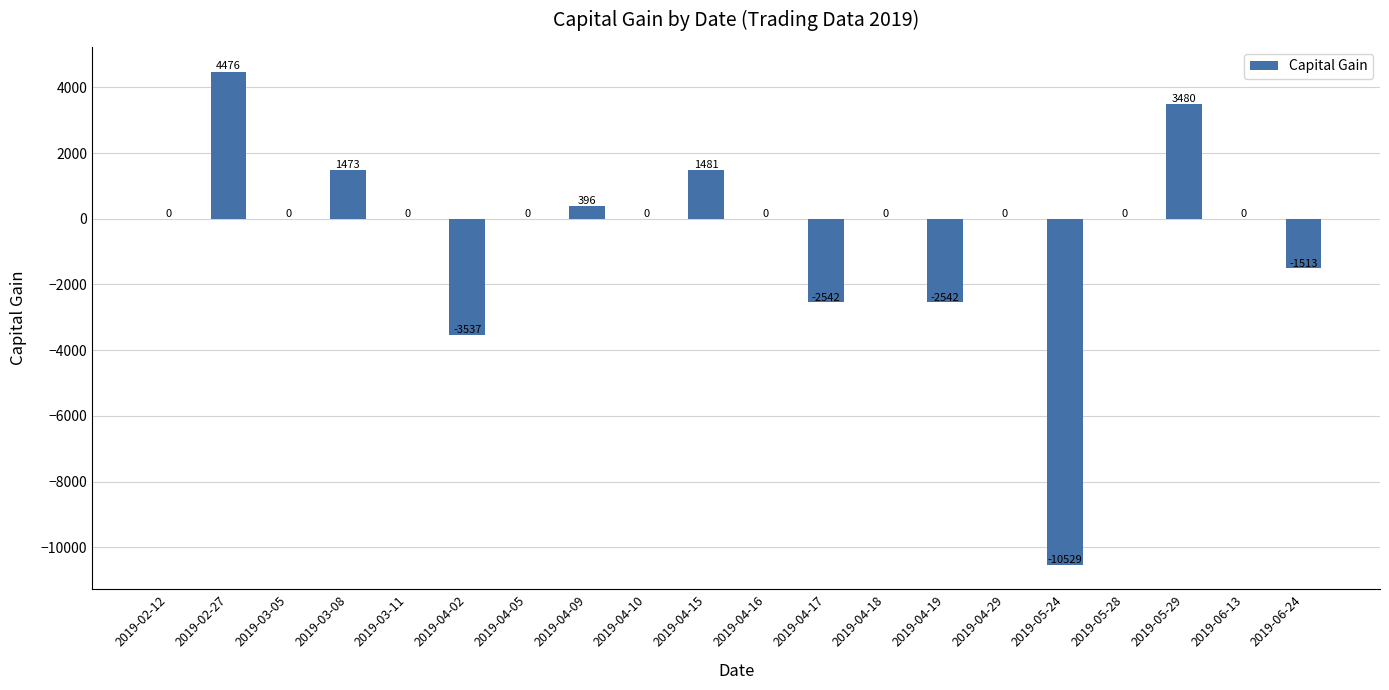

The chart shows a value of 1473 at 2019-03-08. True or false?

True